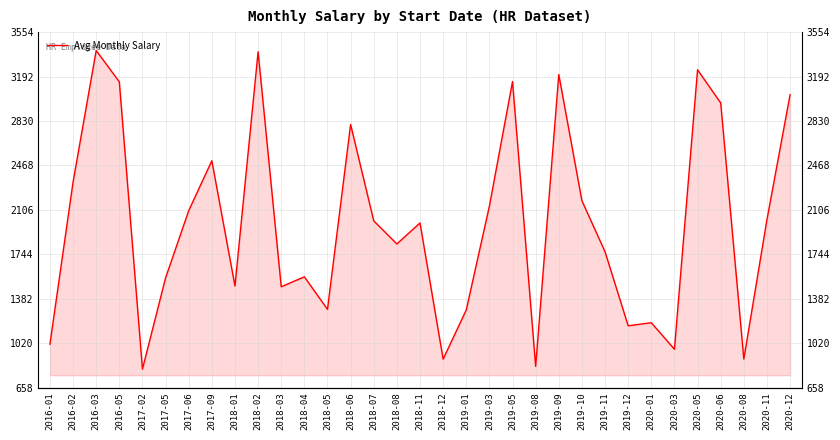

What is the difference between the second highest and second lowest values?

2564